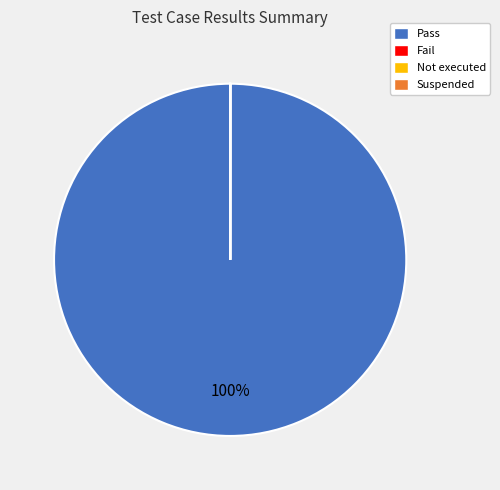

What is the largest slice in the pie chart?

Pass